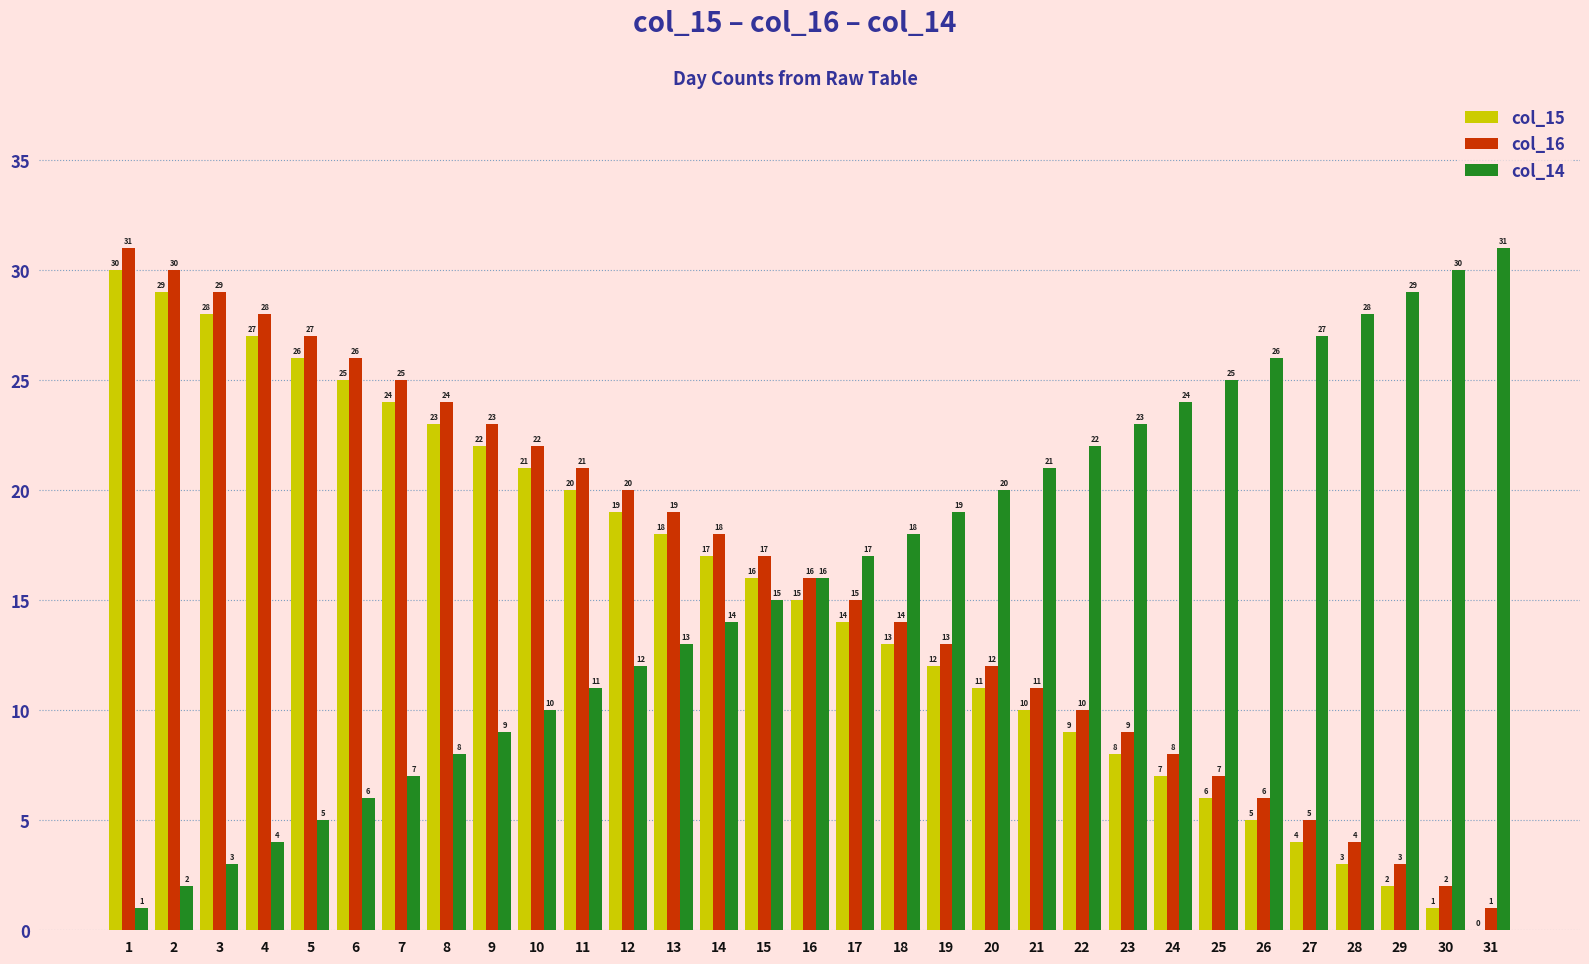

Is it true that col_14 equals 12 at 12?

True